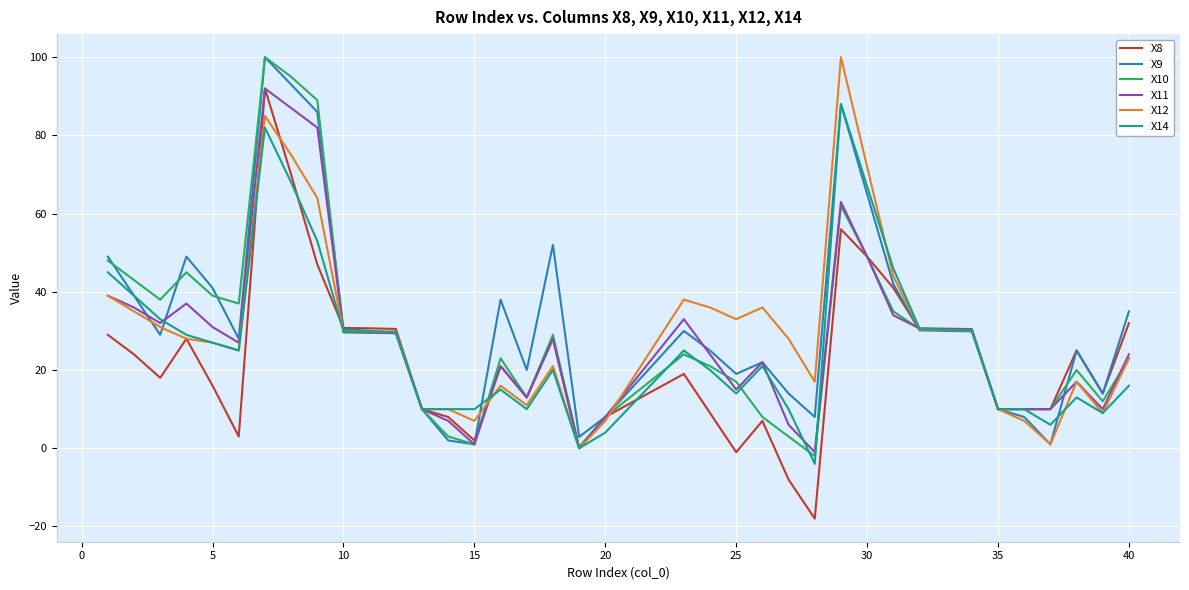

True or false: X8 has more than 1 points higher than both neighbors.

True